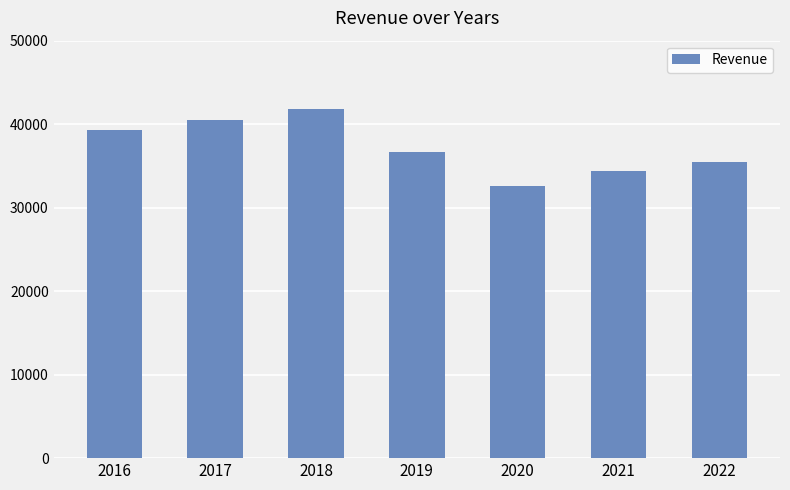

Which has a higher value, 2022 or 2020?

2022